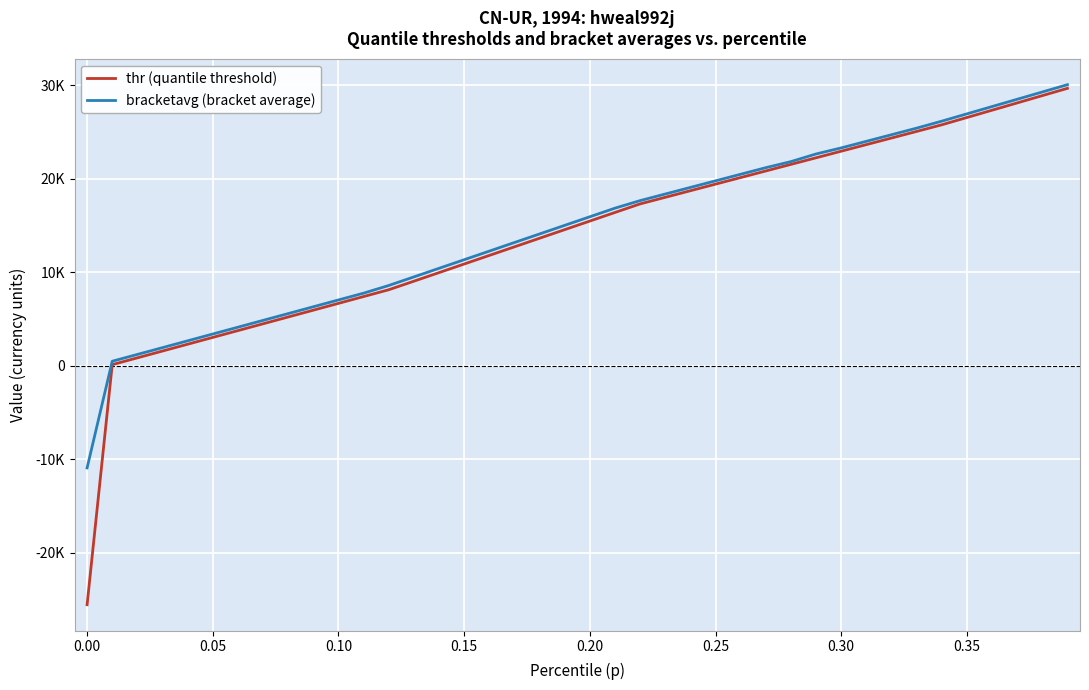

What is the value of the bracketavg (bracket average) point at the 12th from the left?

7756.3